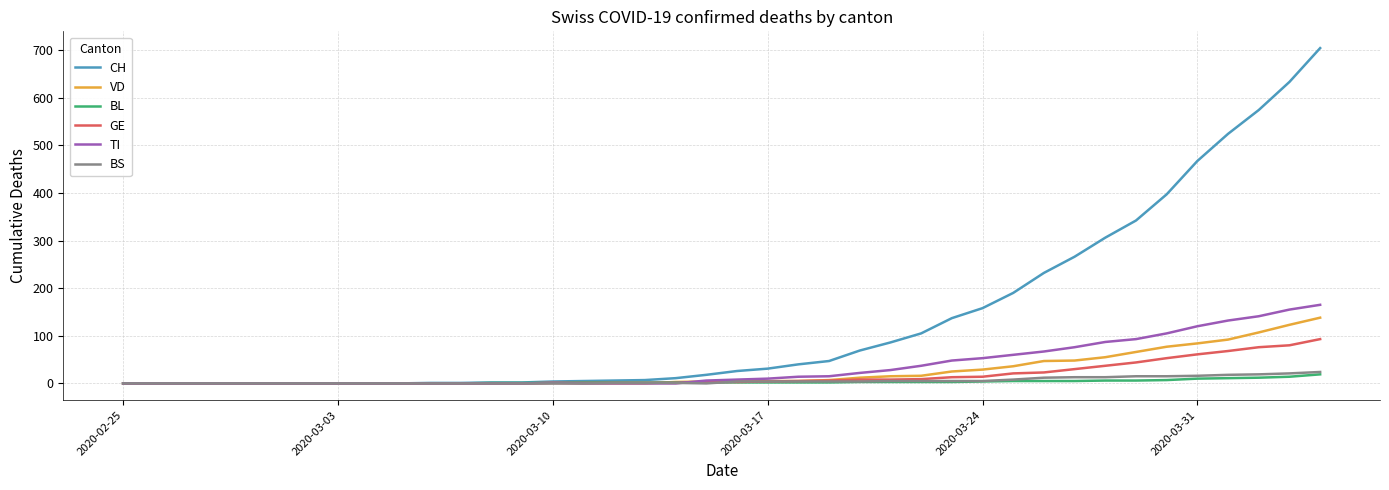

How many series are shown in this chart?

6